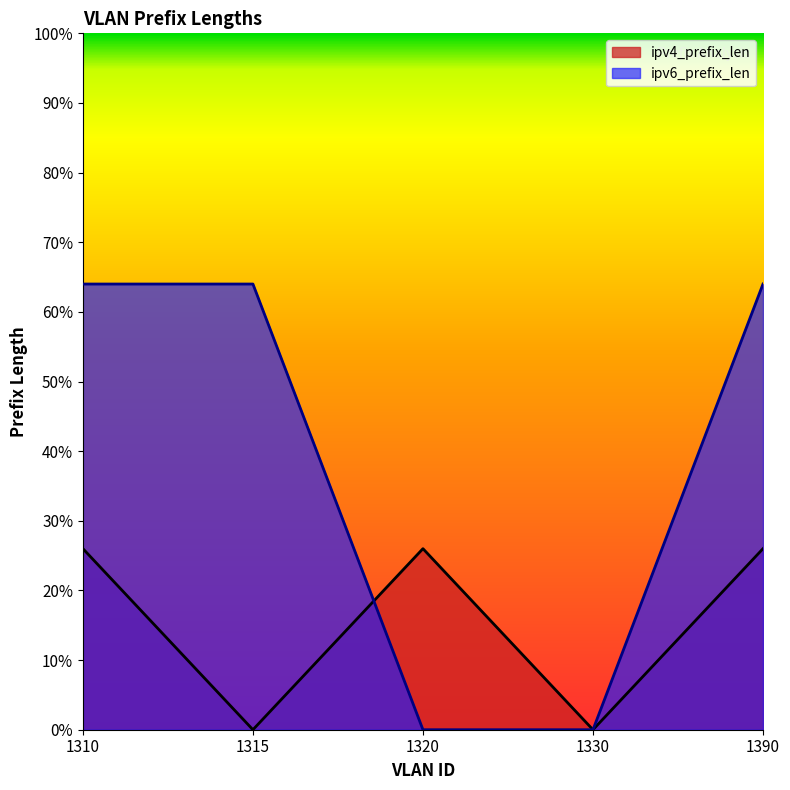

Where do ipv4_prefix_len and ipv6_prefix_len first cross each other?

1315 and 1320